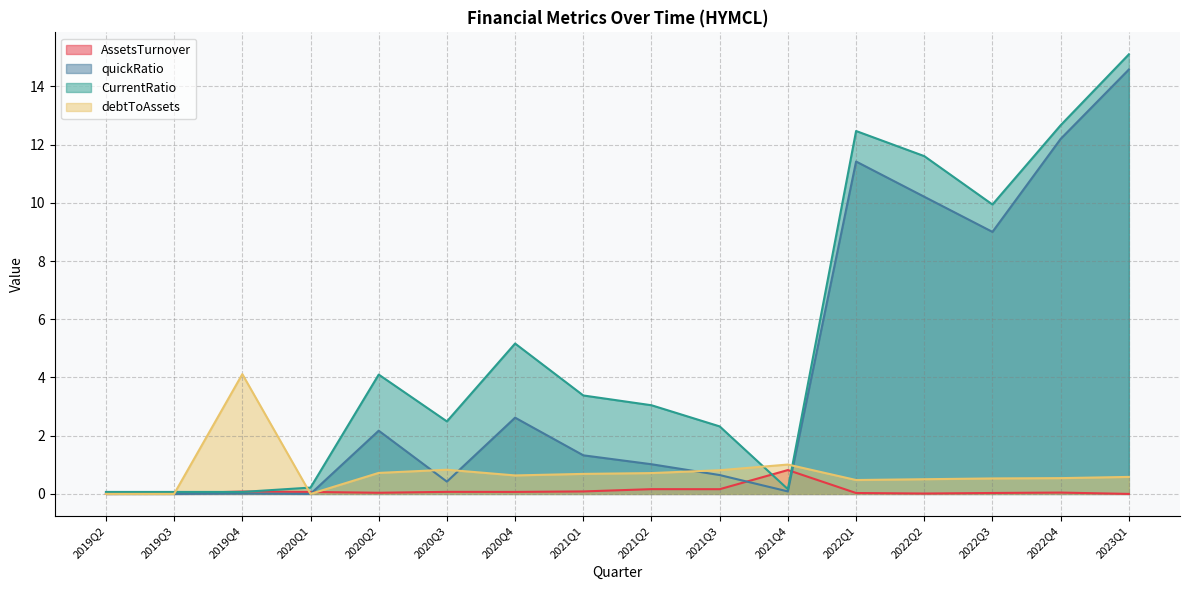

Which series has the largest total across all categories?

CurrentRatio